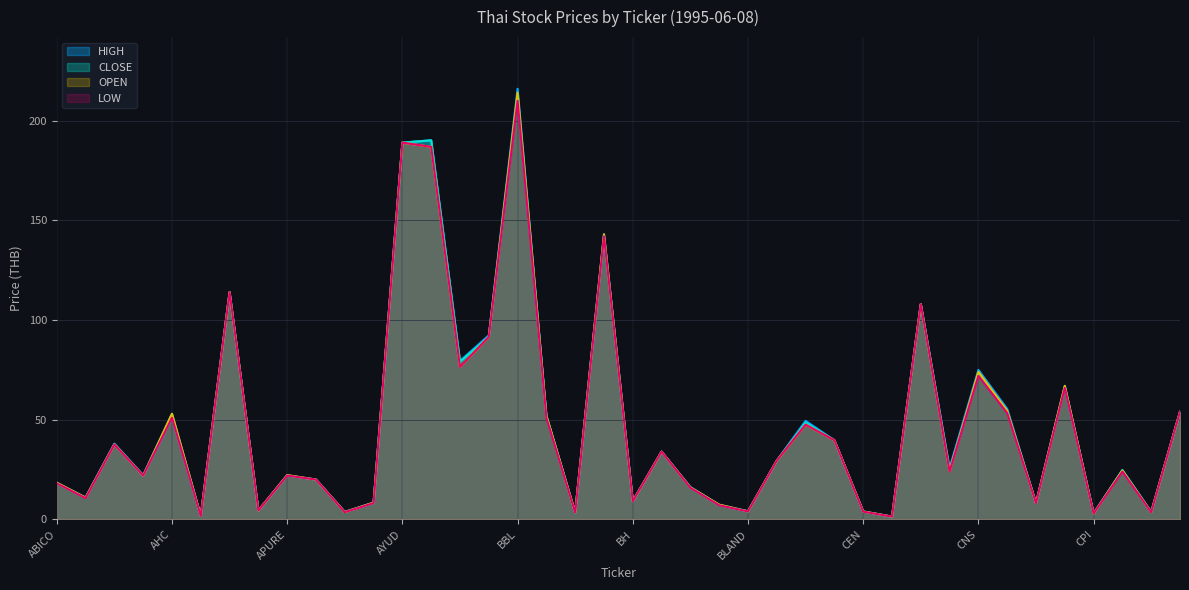

List the series in order of their peak value, highest first.

HIGH, OPEN, CLOSE, LOW